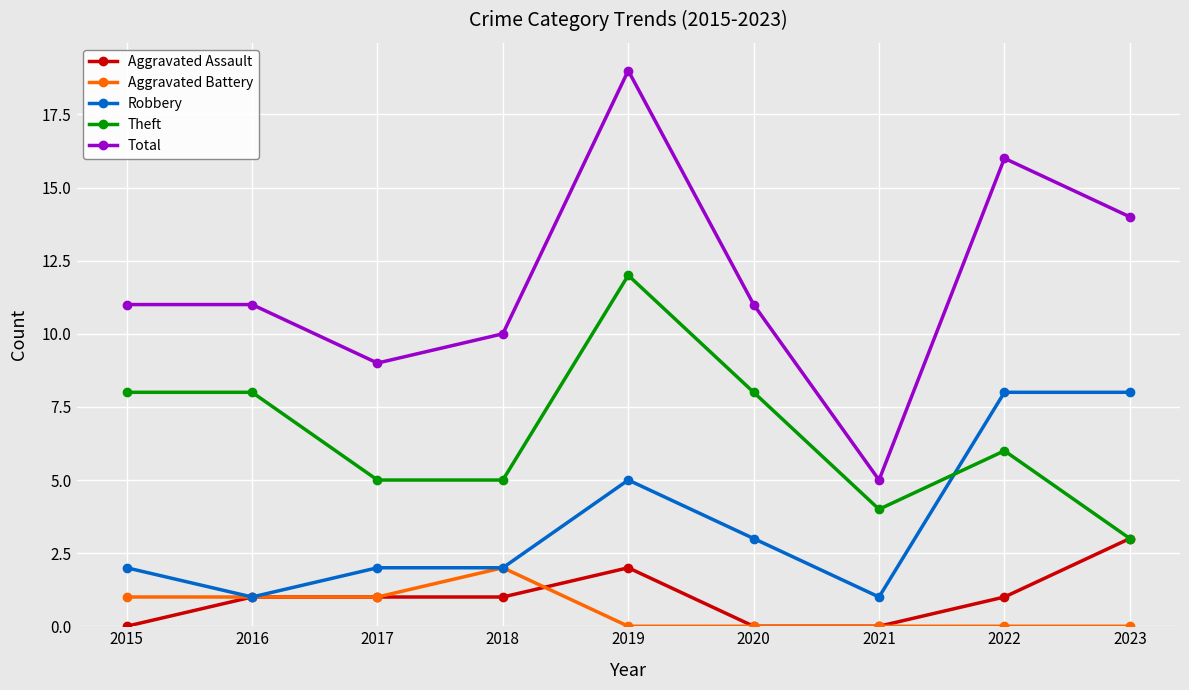

What is the average value of the Robbery series?

4